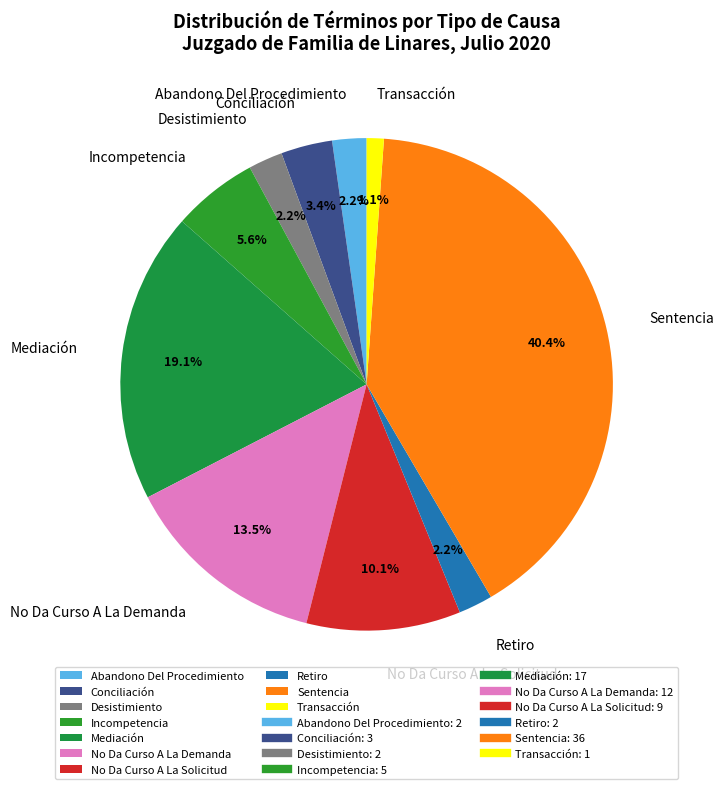

To the nearest percent, what is the combined percentage of Transacción and Retiro?

3%